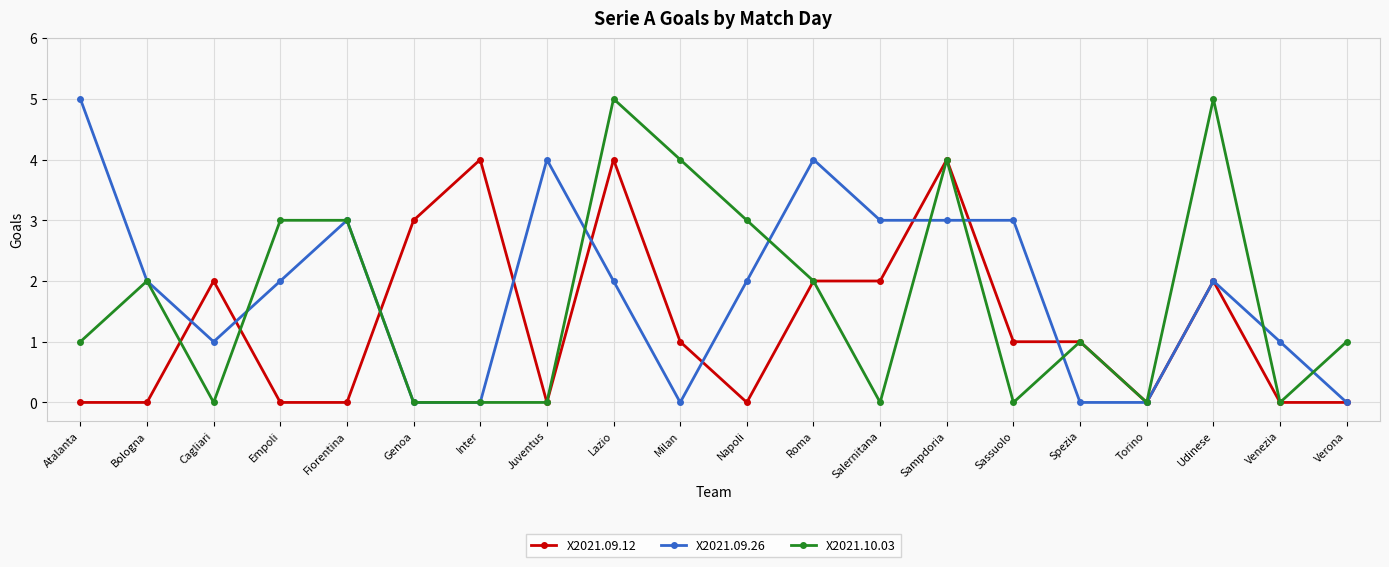

What is the greatest value displayed?

5